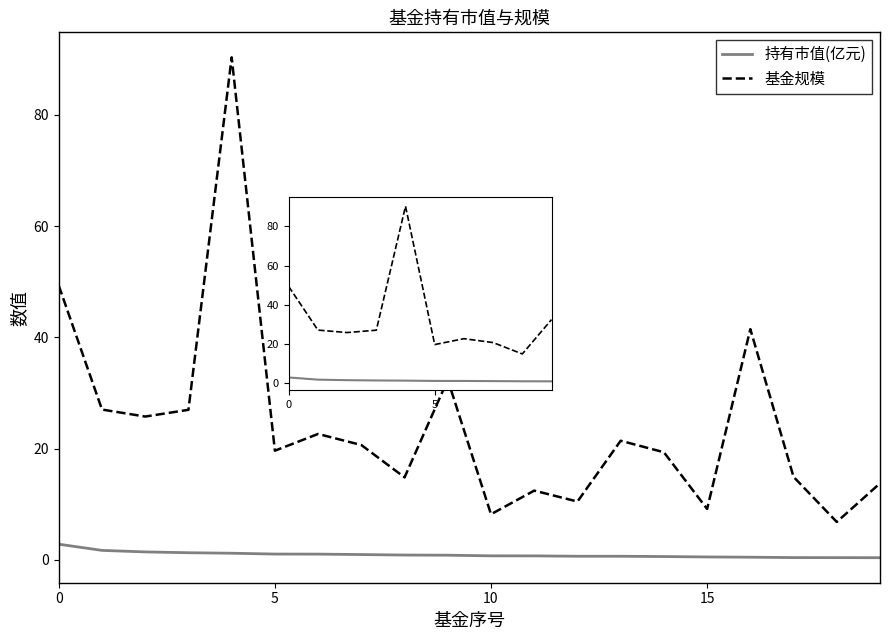

How many lines are shown in the chart?

2